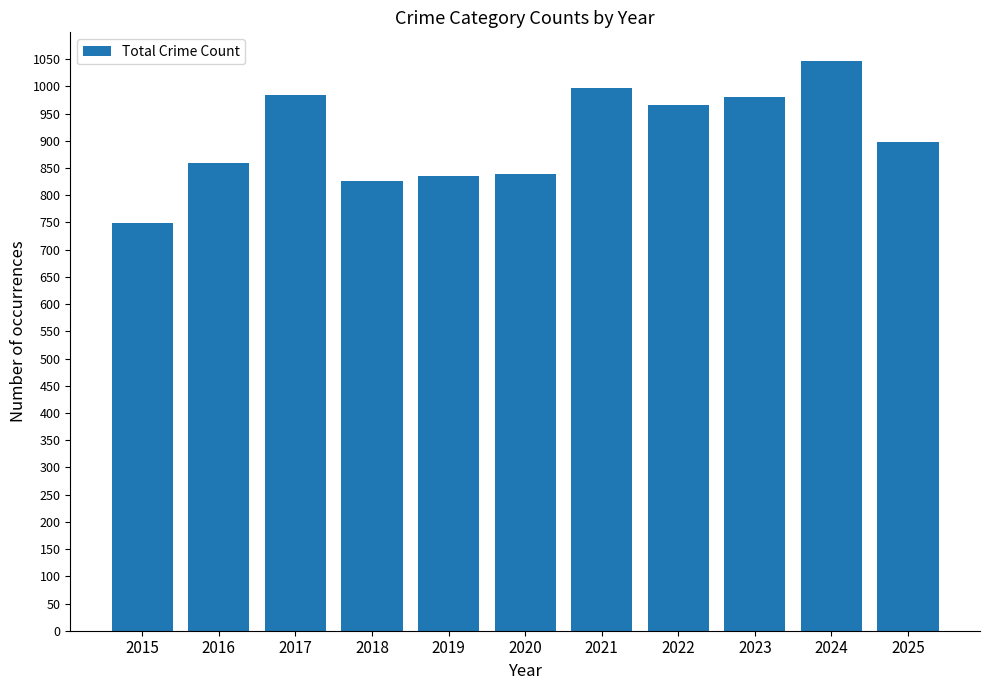

How many distinct data groups are displayed?

1